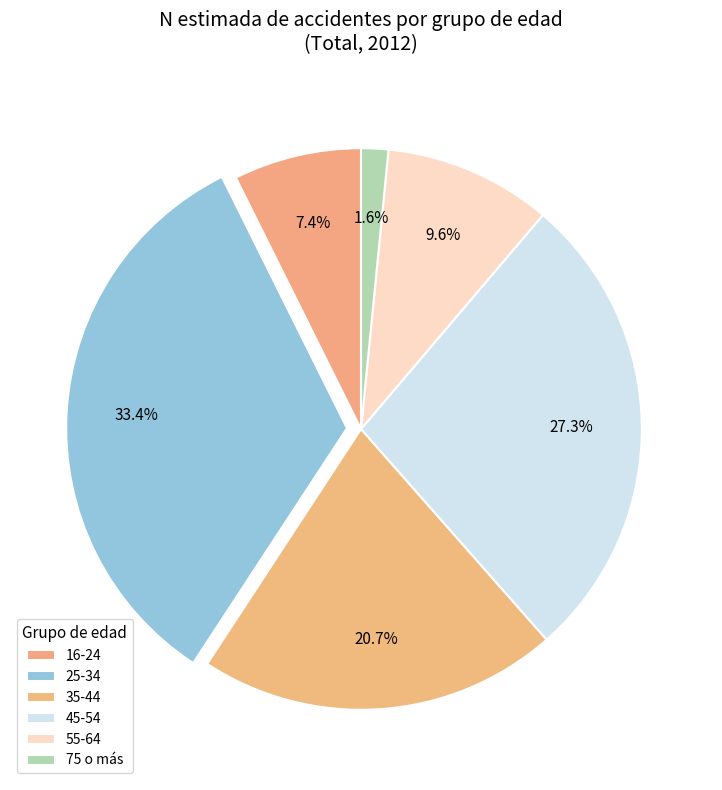

How many slices are in this pie chart?

6